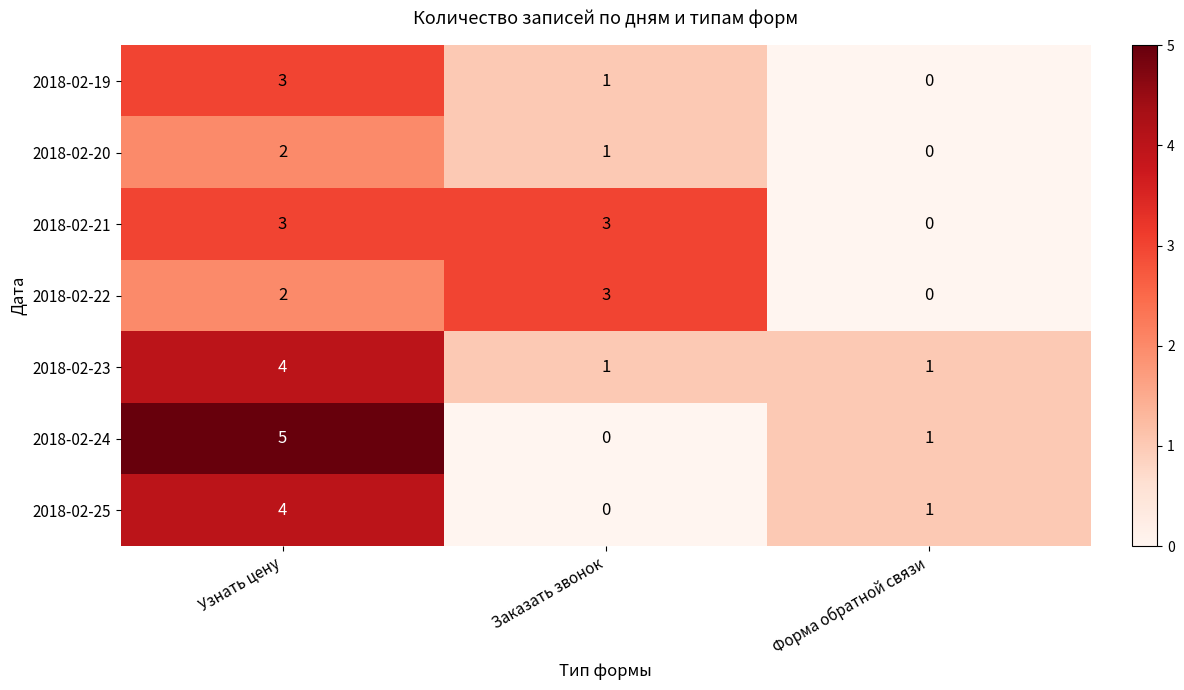

What is the difference between the highest and lowest values at Заказать звонок?

3